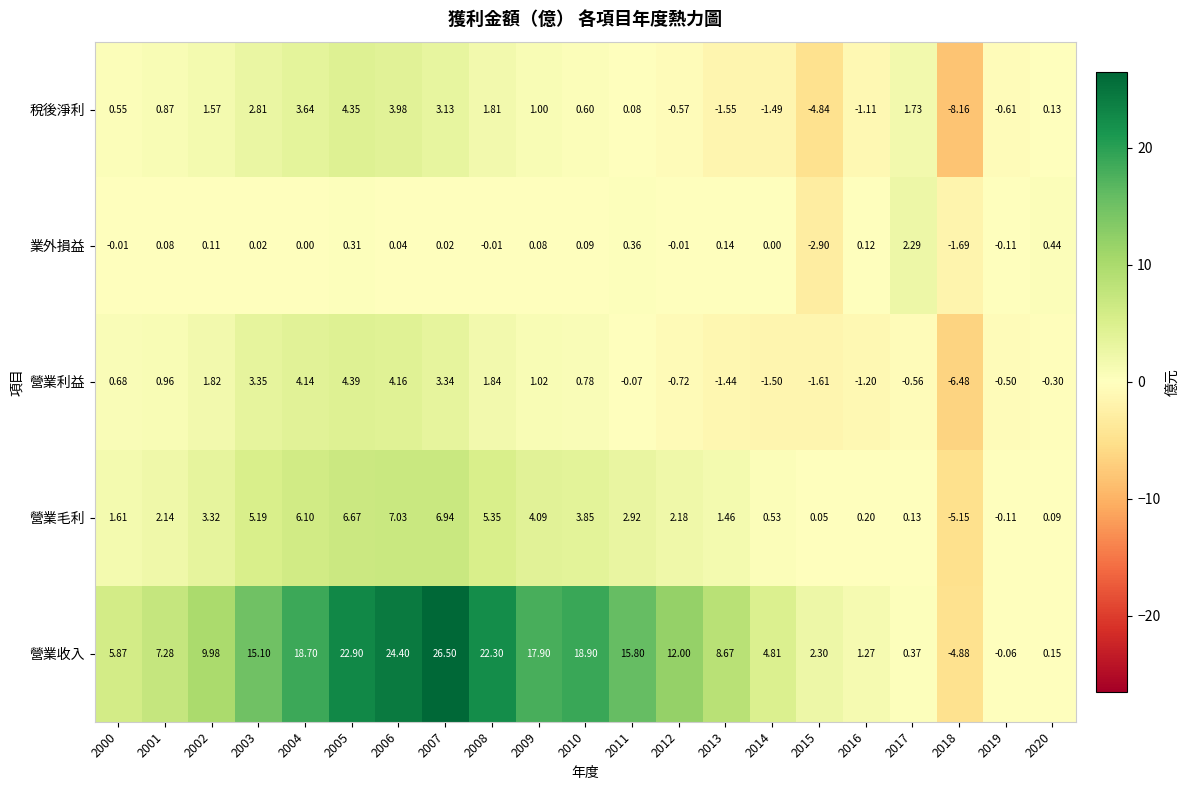

Which series has the largest total across all categories?

營業收入